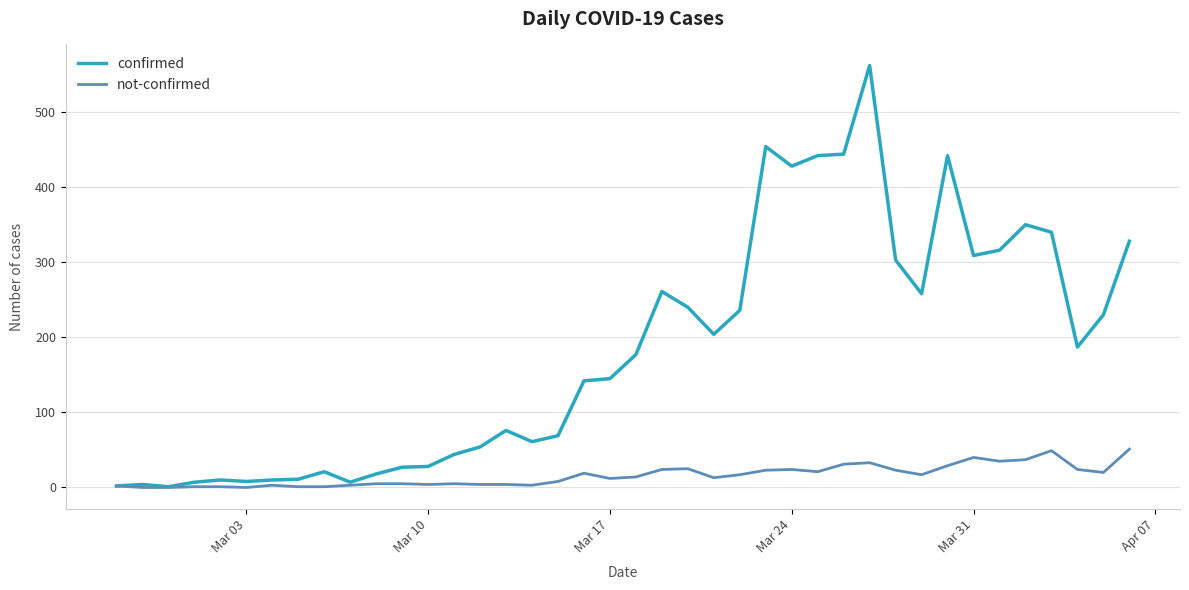

Rank the series by their average value, from highest to lowest.

confirmed, not-confirmed